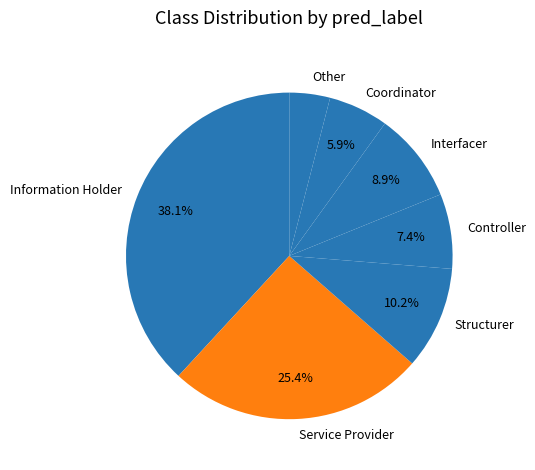

To the nearest percent, what percentage of the pie is Other?

4%